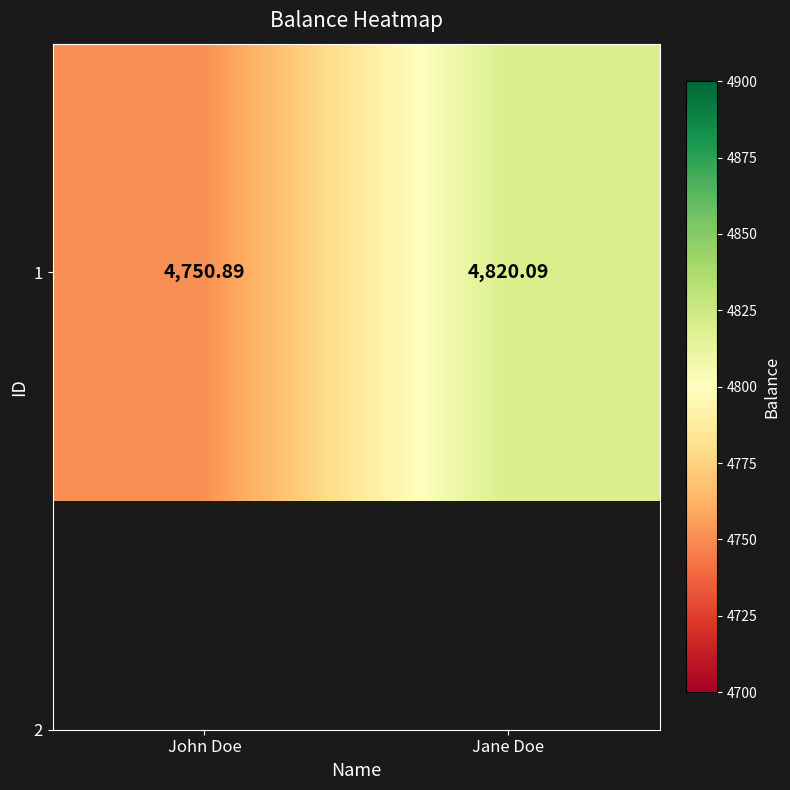

Which category has the highest value across all series?

Jane Doe